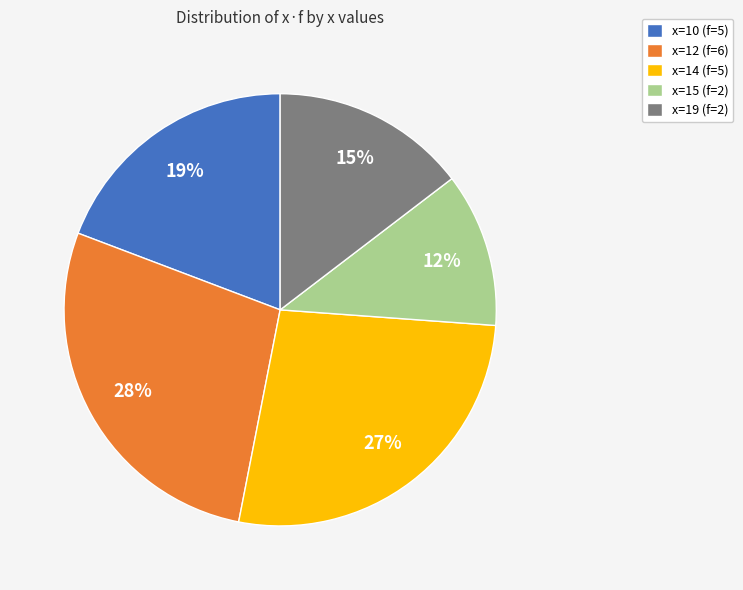

Which category has the smallest portion of the pie?

x=15 (f=2)